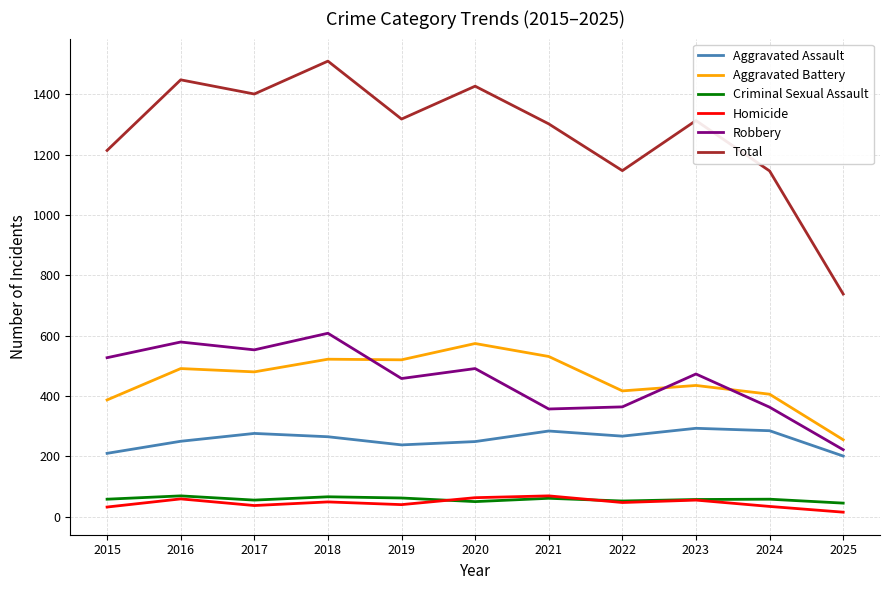

At which label does Total reach its peak?

2018